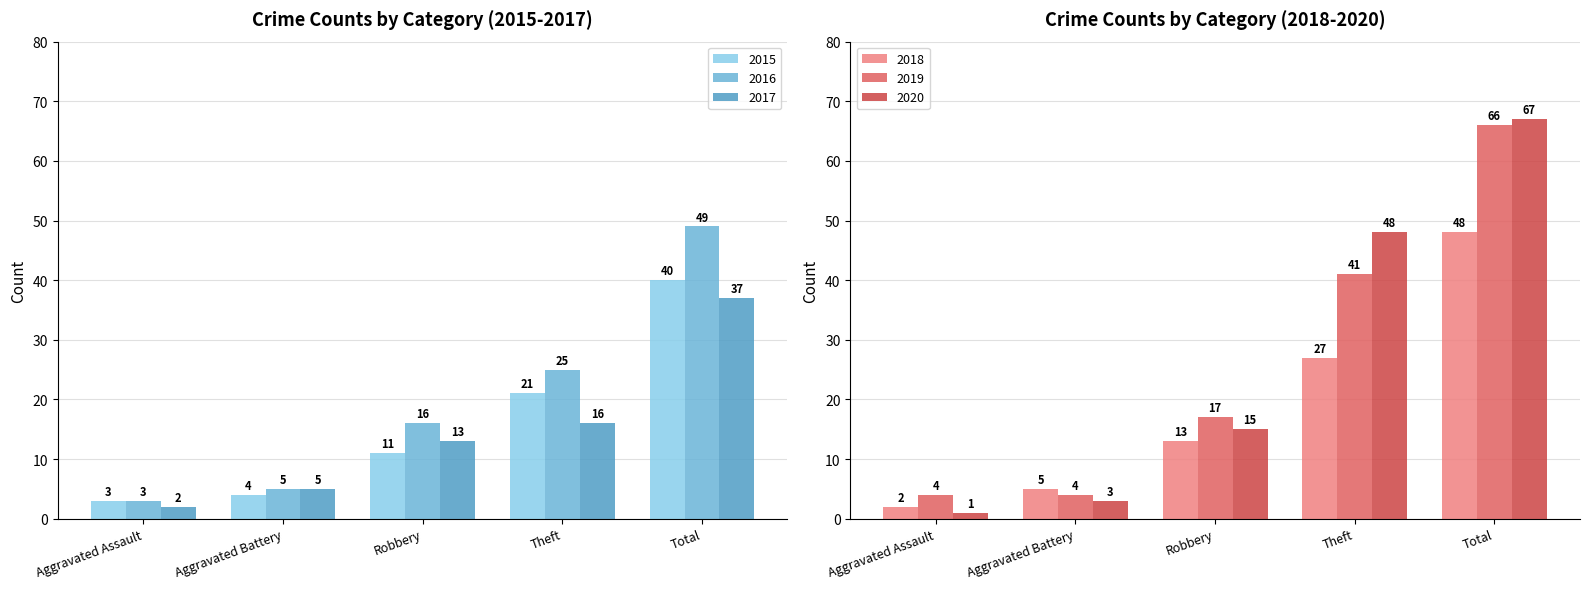

True or false: 2017 has a value of 5 at Aggravated Battery.

True